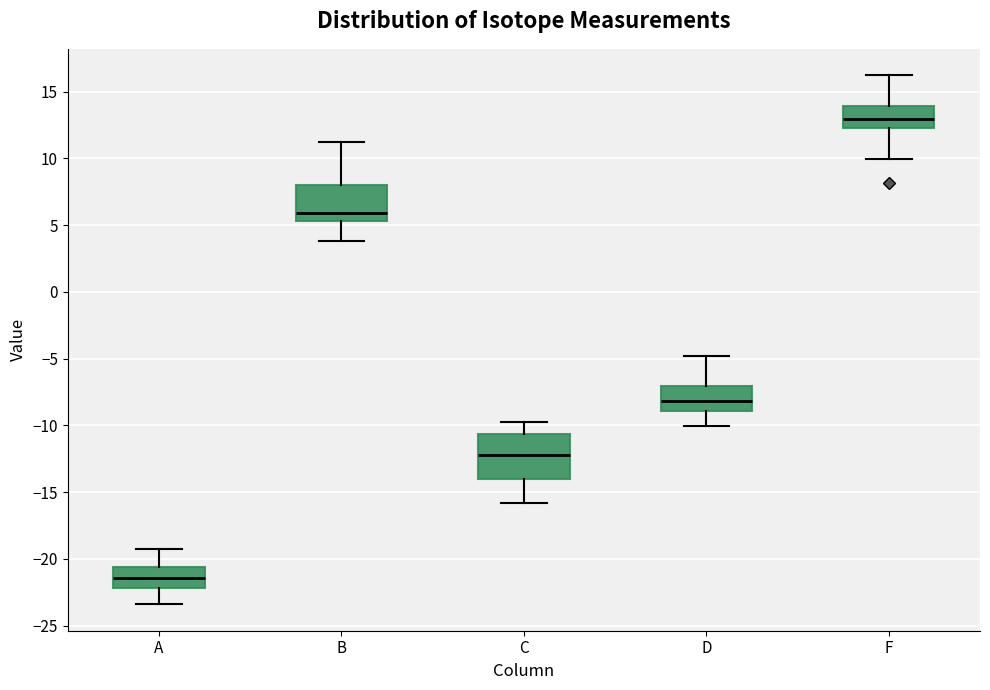

Reading left to right, read every box against the y-axis: the position of its median line, the range the box covers, and the ends of its whiskers. The values are not printed on the chart, so give them approximately, as read against the axis.

A: median -21.5, box -22.0 to -20.5, whiskers -23.5 to -19.0
B: median 6.0, box 5.5 to 8.0, whiskers 4.0 to 11.0
C: median -12.0, box -14.0 to -10.5, whiskers -16.0 to -10.0
D: median -8.0, box -9.0 to -7.0, whiskers -10.0 to -5.0
F: median 13.0, box 12.5 to 14.0, whiskers 10.0 to 16.0